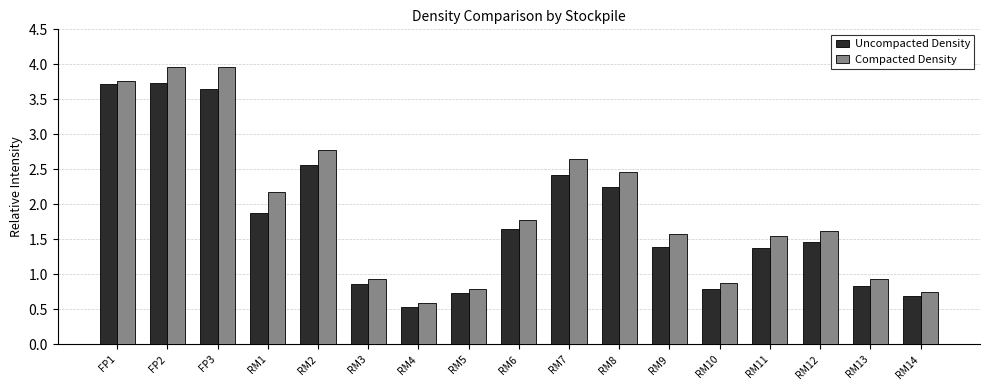

What is the sum of the Compacted Density values at RM9 and RM8?

4.0